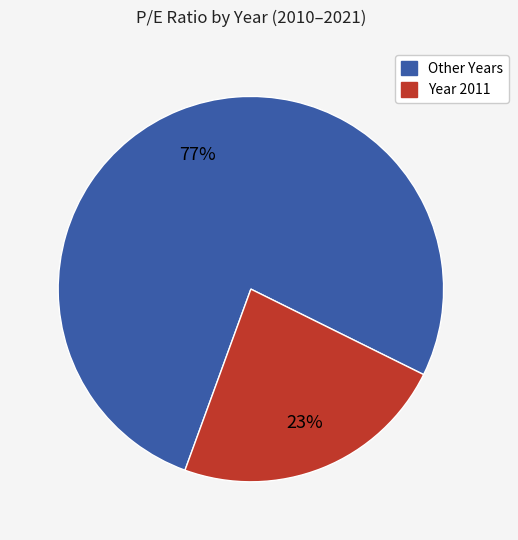

To the nearest percent, what is the average slice percentage?

50%